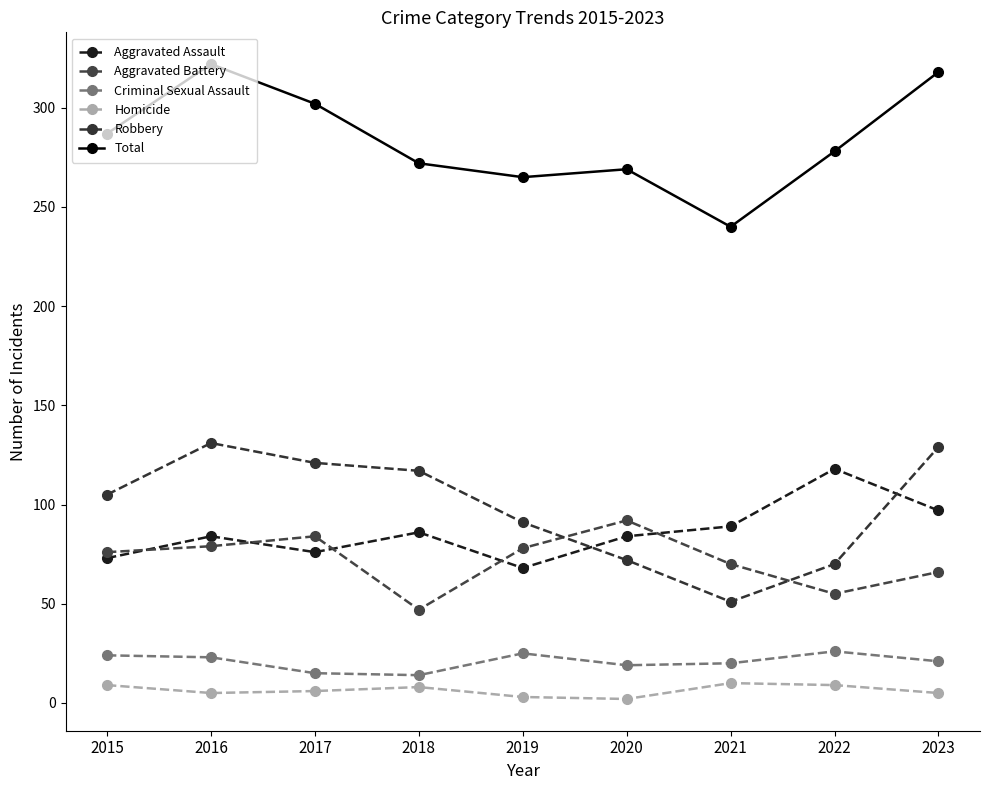

At which label does Aggravated Battery first exceed 76?

2016